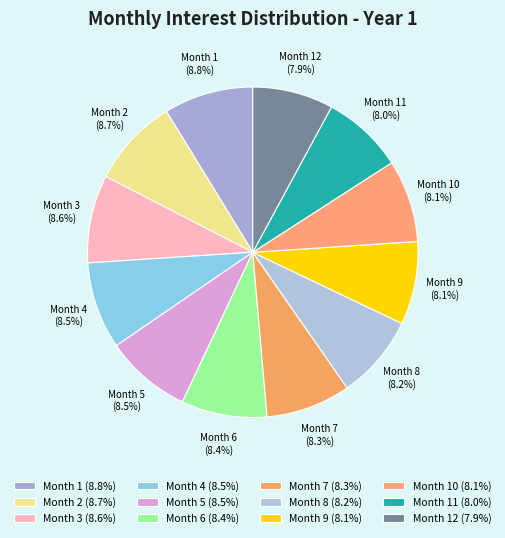

Combined, what portion of the pie is Month 8 and Month 6?

16.6%